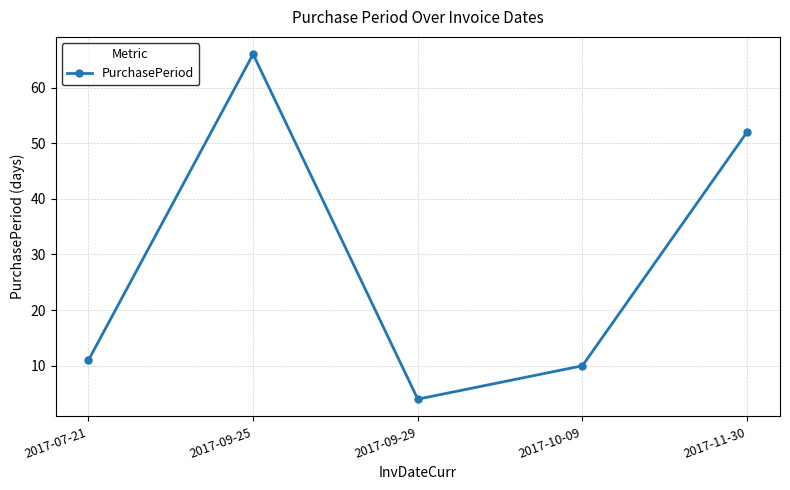

Rank the categories by value from lowest to highest.

2017-09-29, 2017-10-09, 2017-07-21, 2017-11-30, 2017-09-25